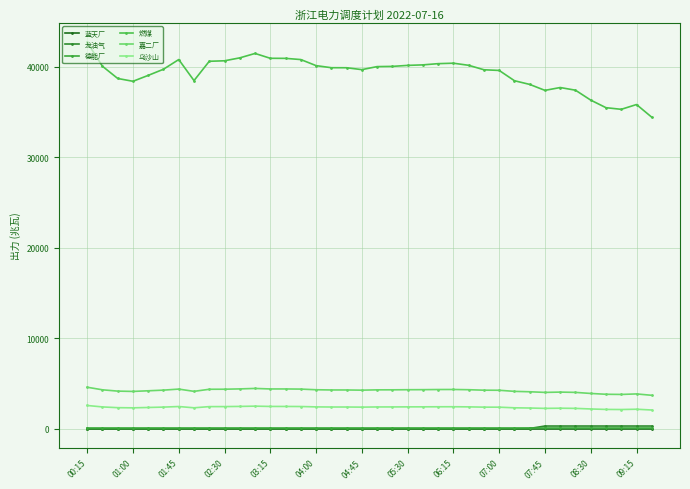

List the series in order of their peak value, highest first.

燃煤, 嘉二厂, 乌沙山, 龙油气, 德能厂, 蓝天厂